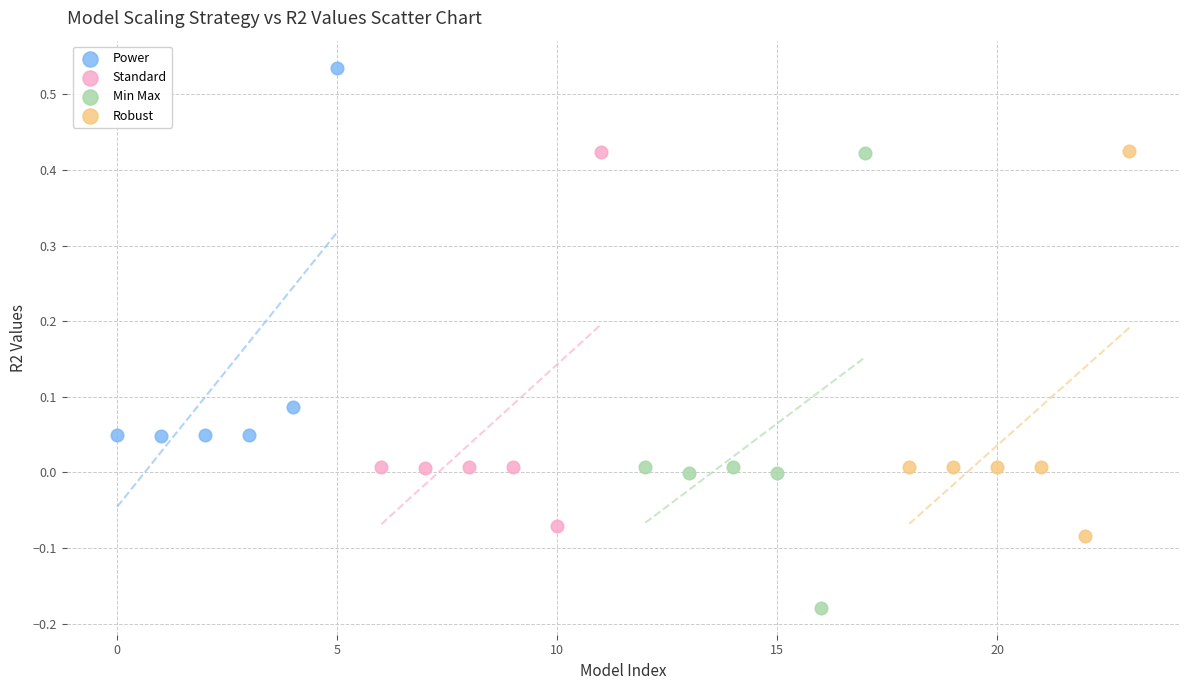

Which series has the largest Y range (max minus min)?

Min Max